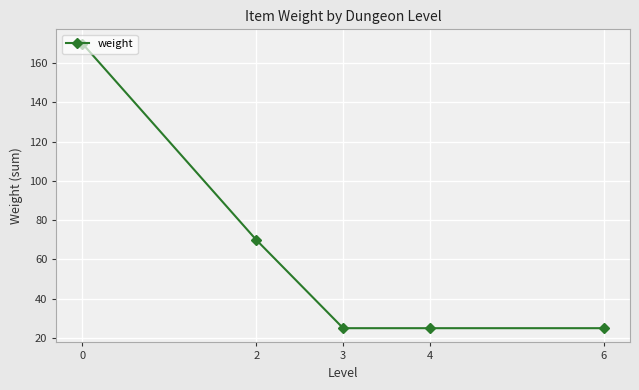

Which has a higher value, 2 or 6?

2